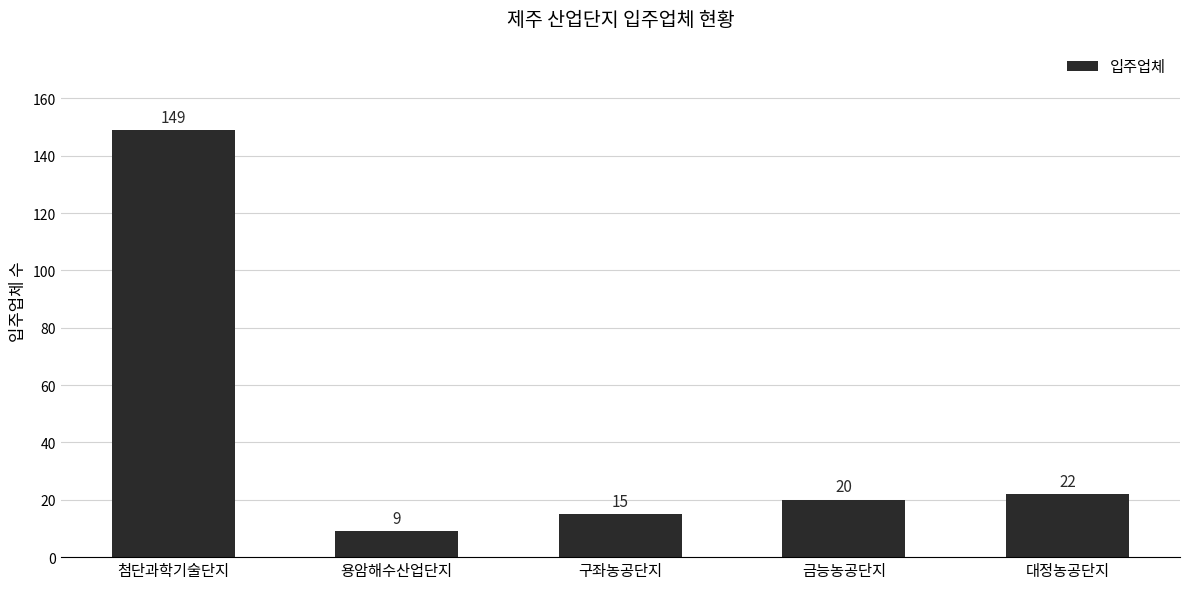

List the labels in order of value, largest first.

첨단과학기술단지, 대정농공단지, 금능농공단지, 구좌농공단지, 용암해수산업단지